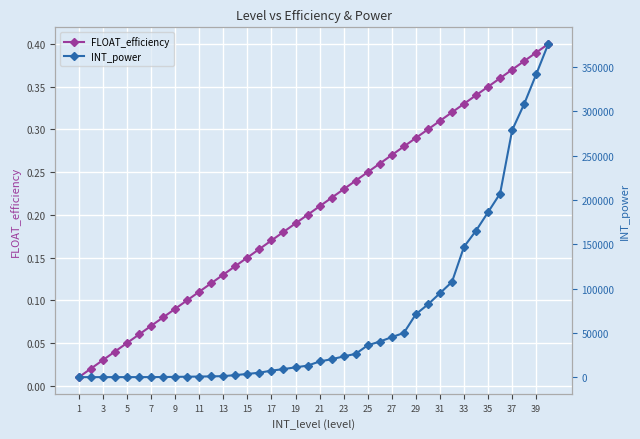

Is it true that FLOAT_efficiency equals 0.6 at 35?

False